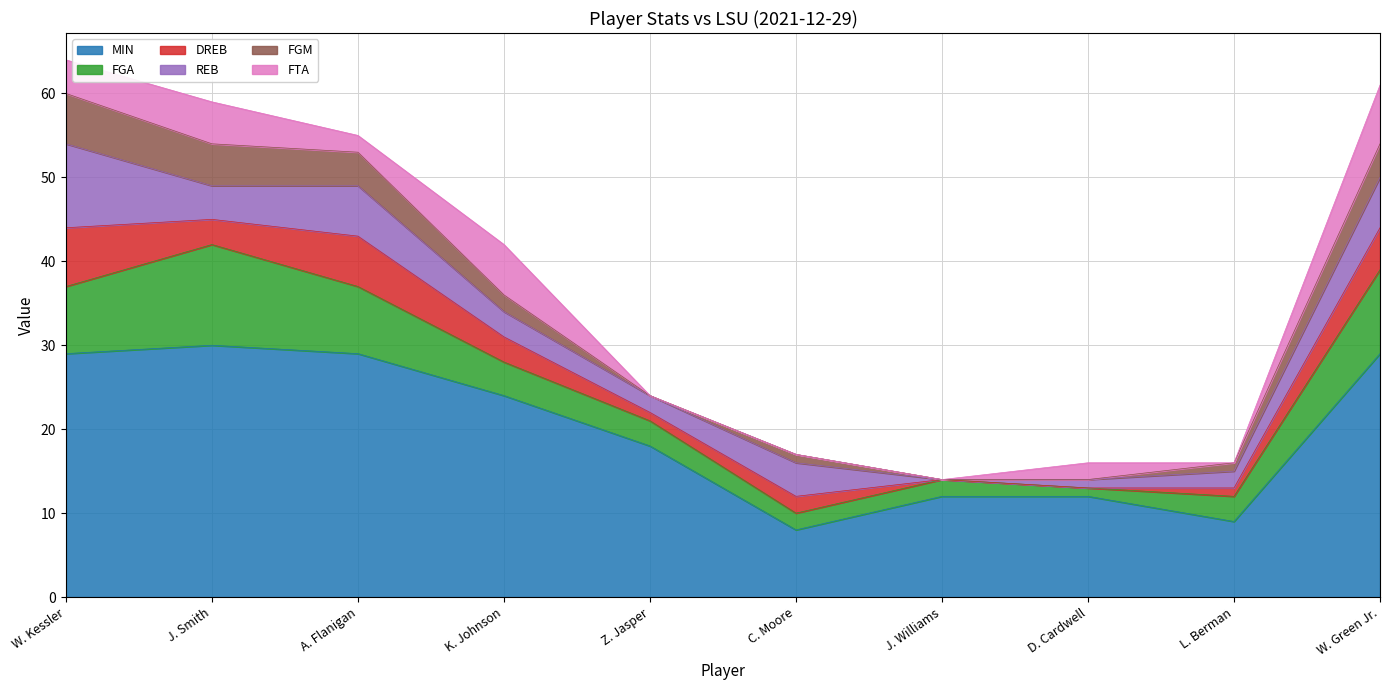

Which series has the largest total across all categories?

MIN